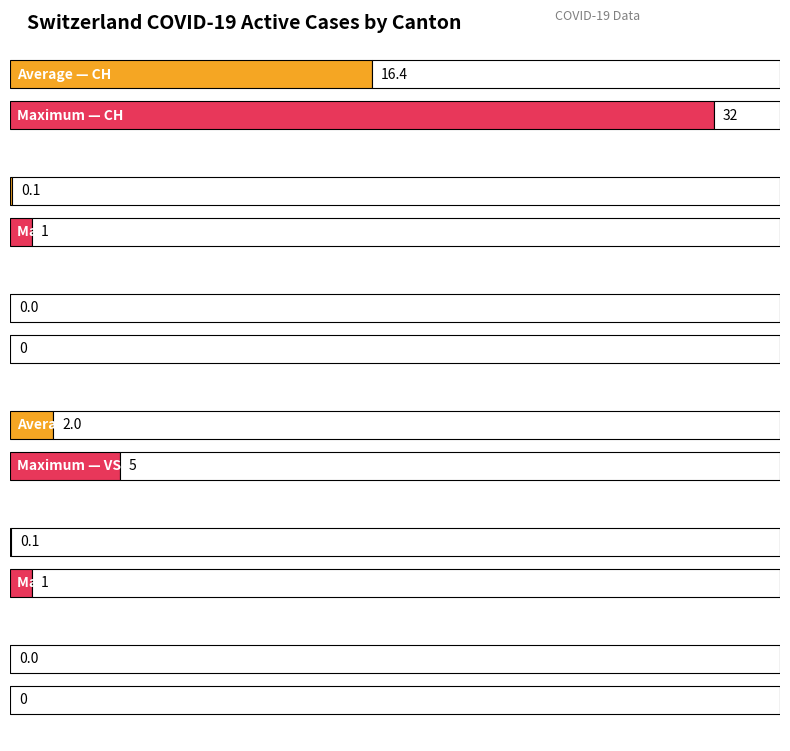

Are the bars grouped side by side (vs. stacked)?

Yes